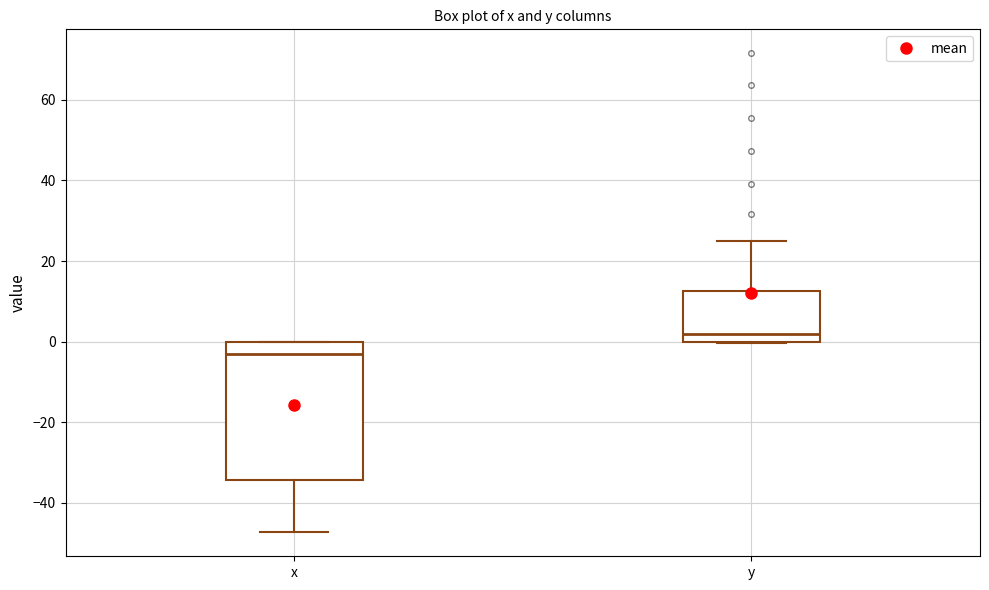

Comparing the boxes themselves (not the whiskers), which one is the tallest?

x